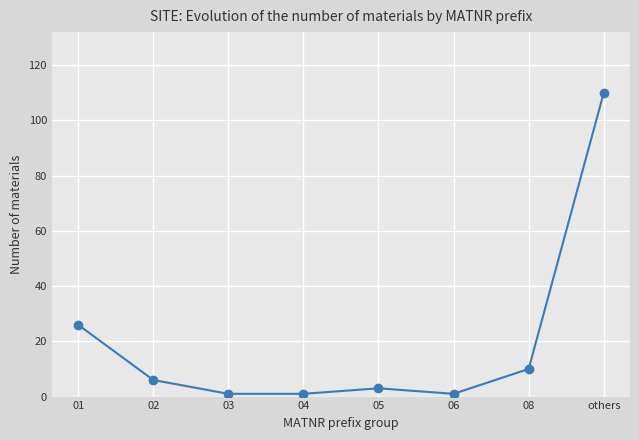

What is the minimum value shown in the chart?

1